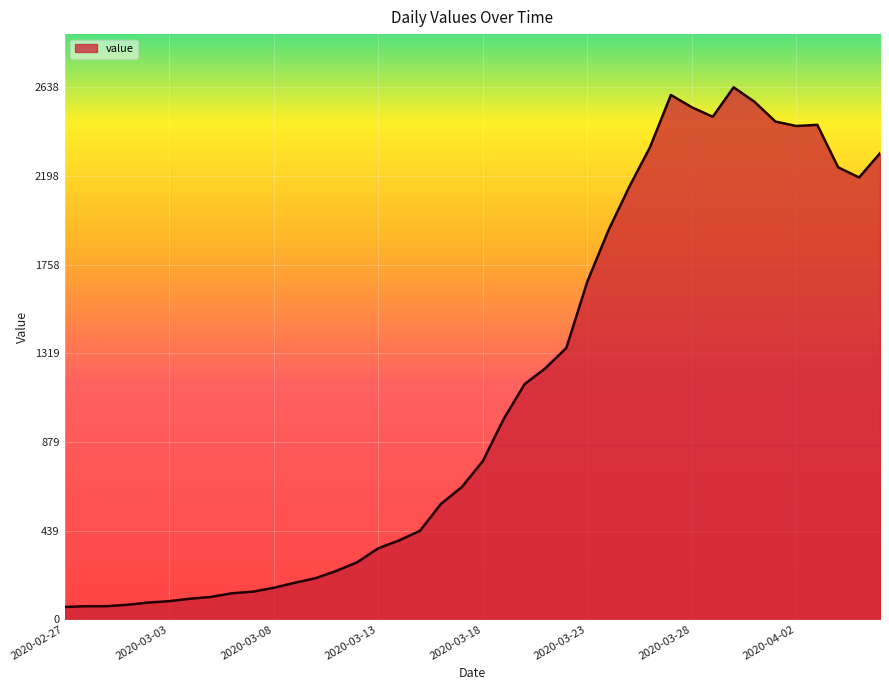

How many lines are shown in the chart?

1